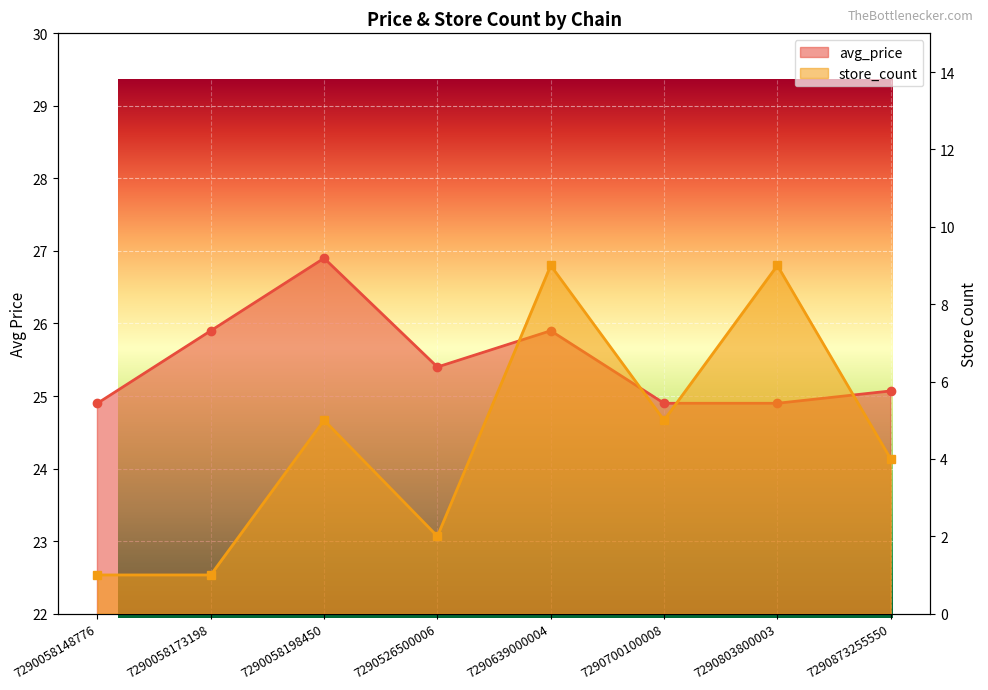

The value of store_count at 7290058198450 is 7.5. True or false?

False